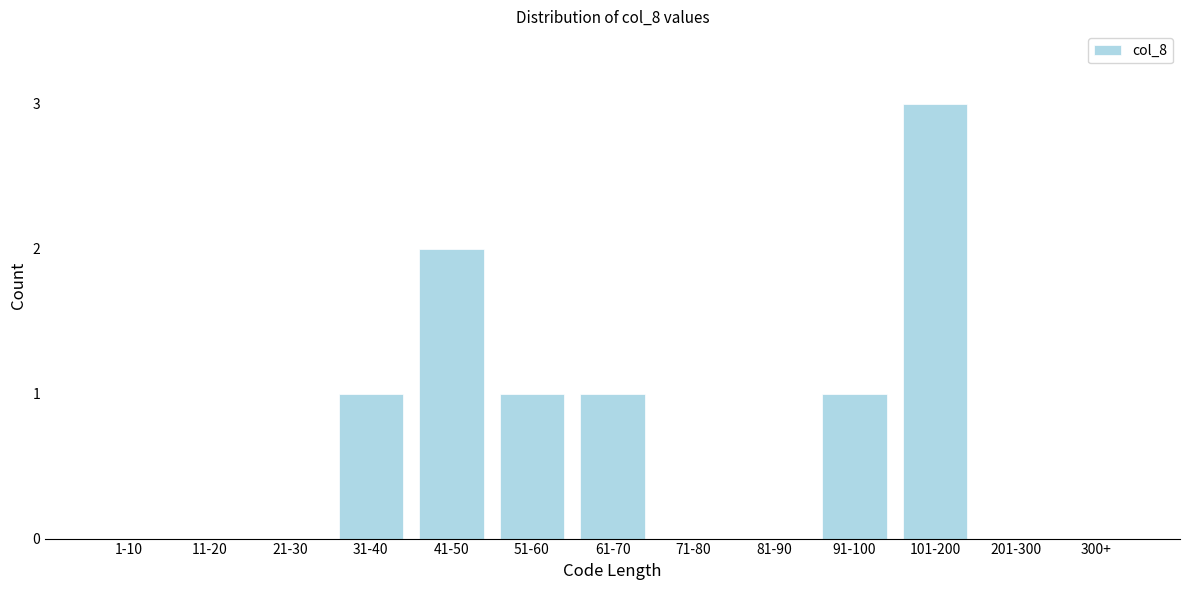

Reading left to right, transcribe all the data shown in this chart.

1-10=0	11-20=0	21-30=0	31-40=1	41-50=2	51-60=1	61-70=1	71-80=0	81-90=0	91-100=1	101-200=3	201-300=0	300+=0